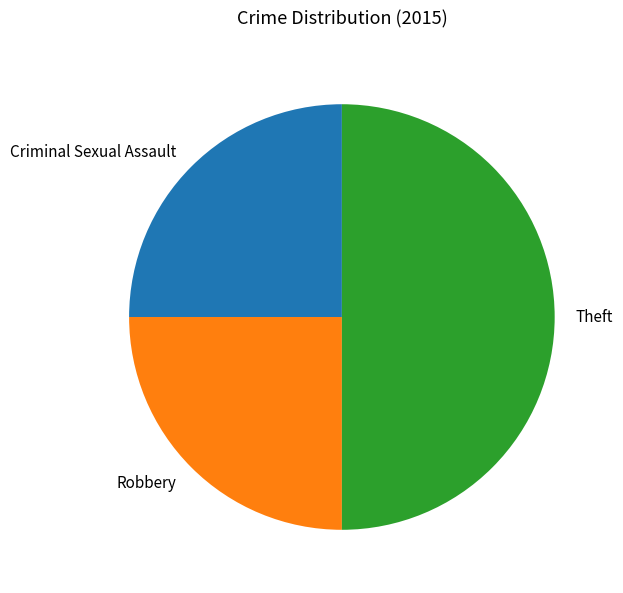

How many slices are in this pie chart?

3